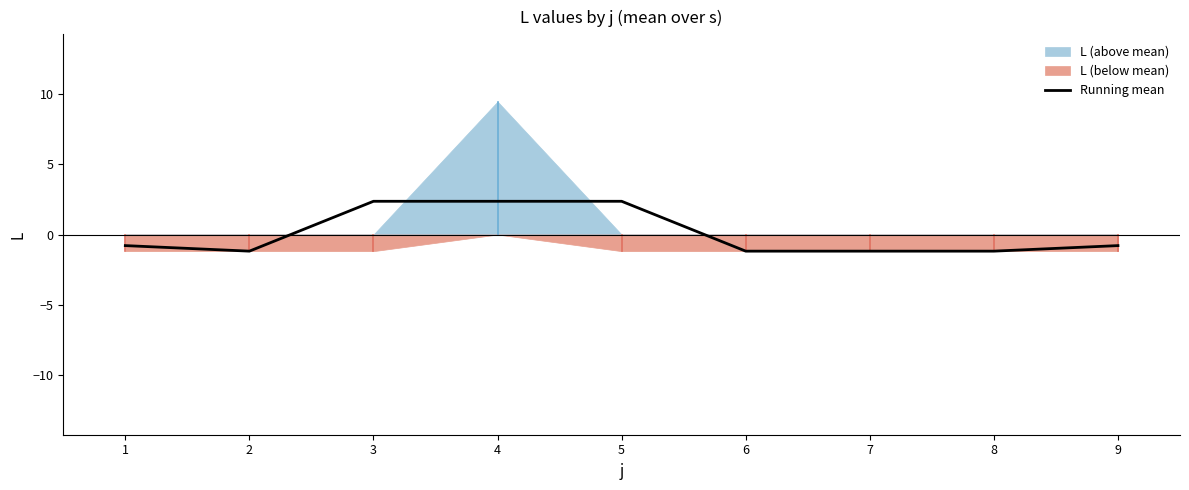

At which label does Running mean first exceed 0?

3